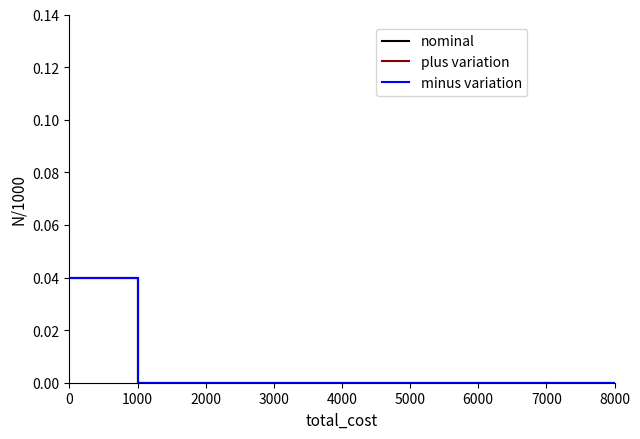

At which label does nominal reach its minimum?

1000